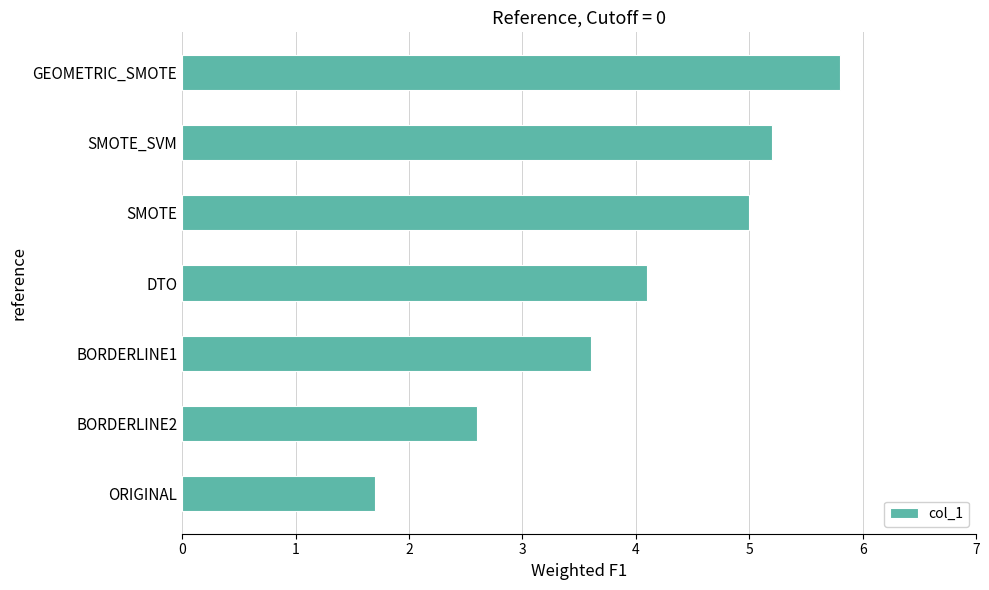

Is it true that the value at ORIGINAL is 1.7?

True